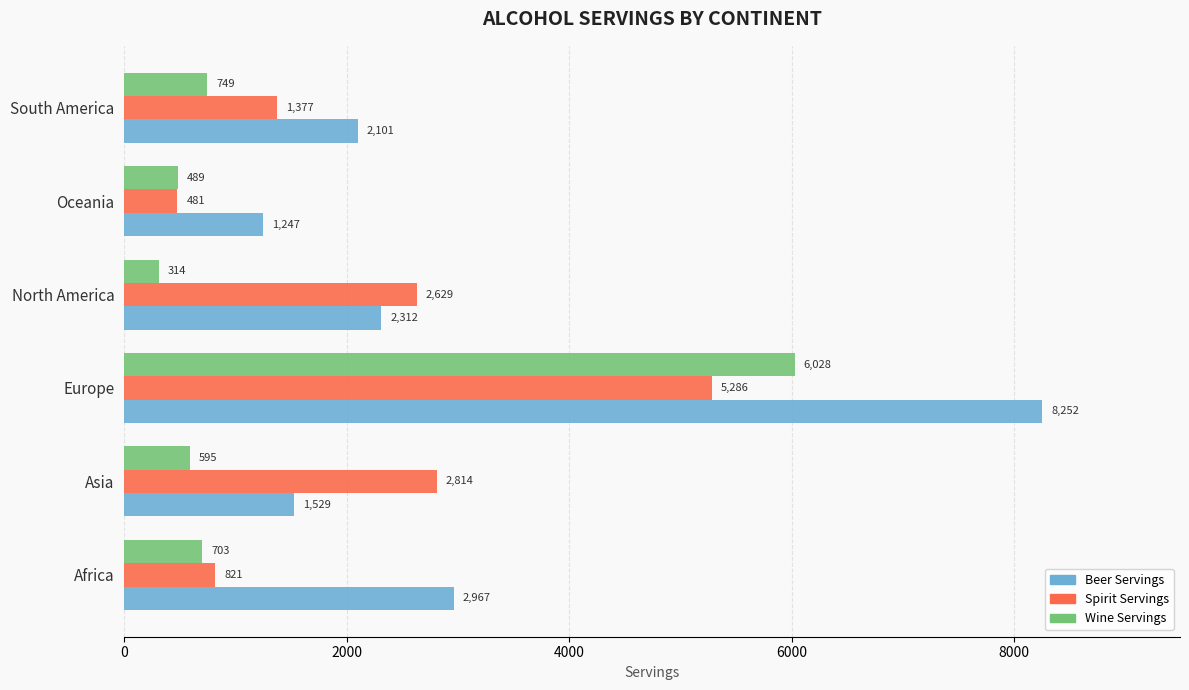

What value does the Spirit Servings series have at Asia?

2814